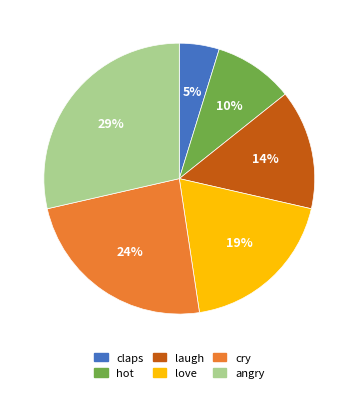

Which category has the smallest portion of the pie?

claps